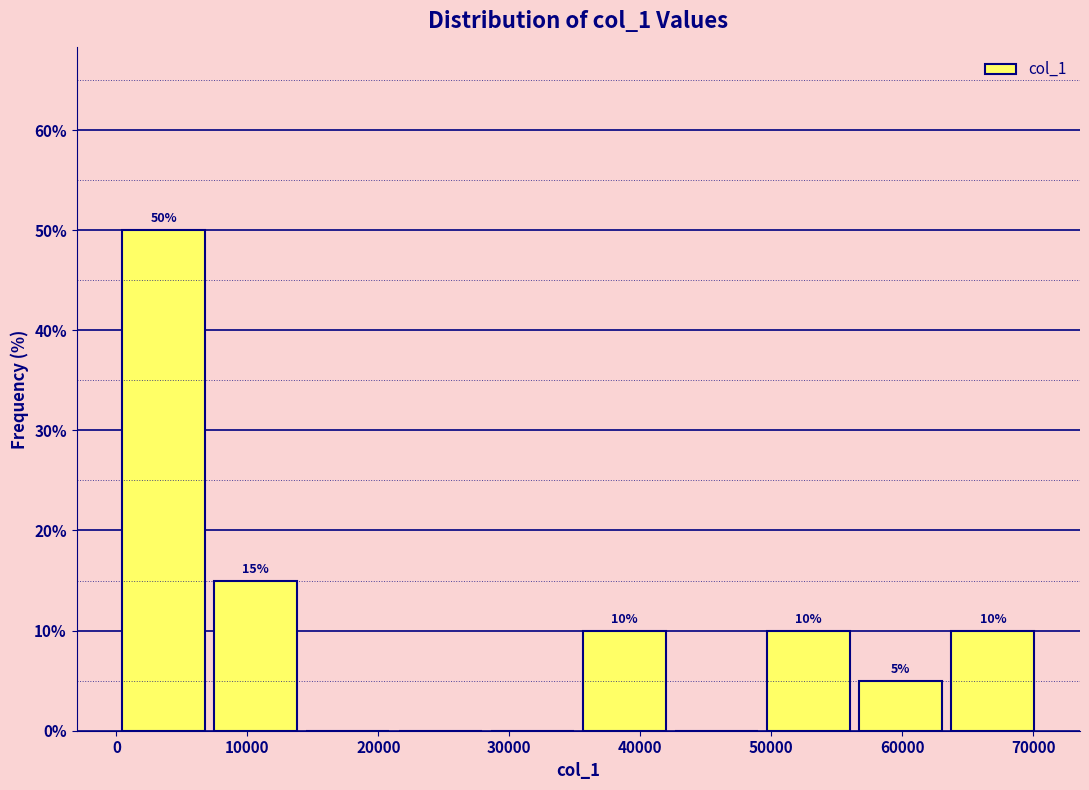

Over which range of the x-axis is the bar tallest?

0 to 7000